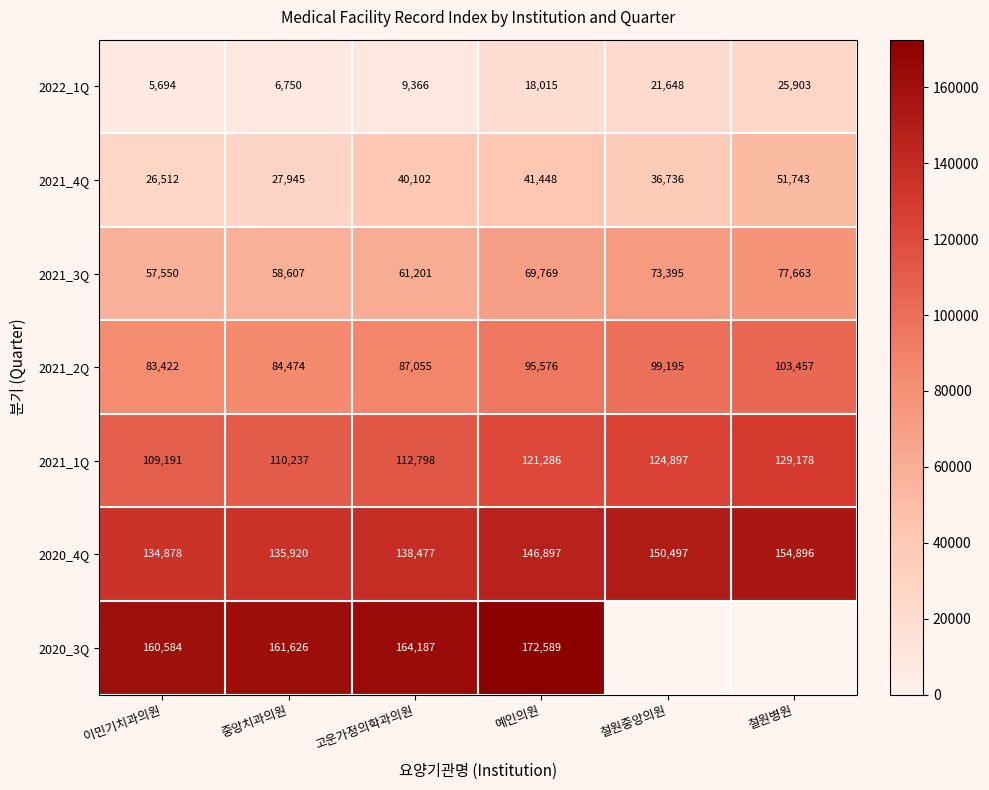

Is the value of 2021_2Q at 철원중앙의원 greater than the value of 2021_1Q at 예인의원?

No